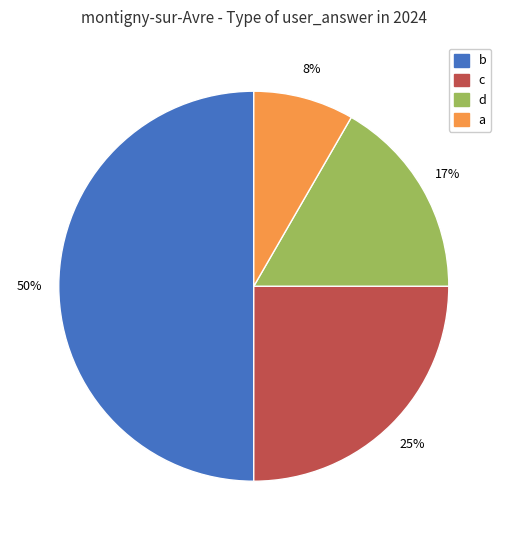

What percentage is the c slice, to the nearest percent?

25%